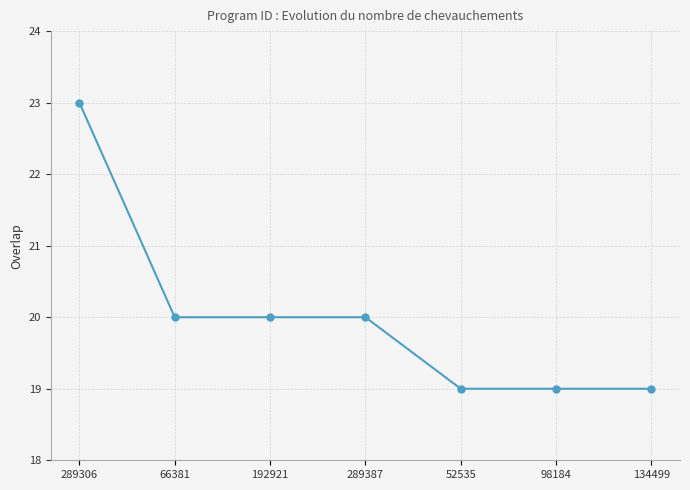

What is the change in value from 289306 to 134499?

-4